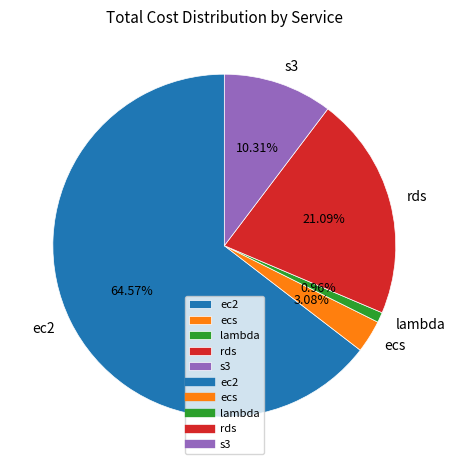

Is there any slice that represents more than half of the pie?

Yes